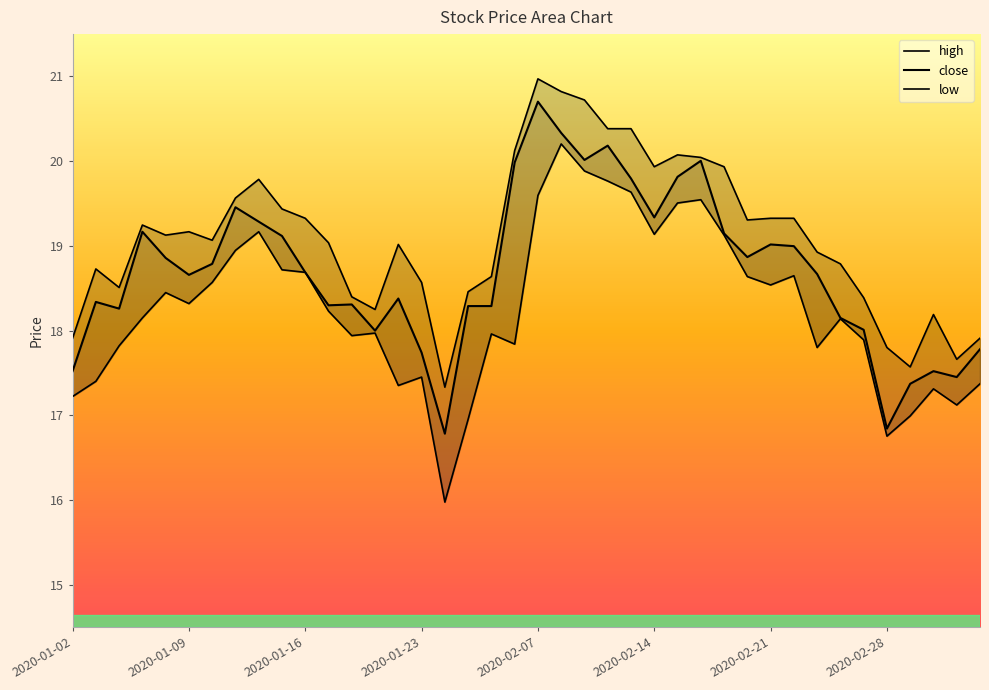

How many data points in high are above 19?

23